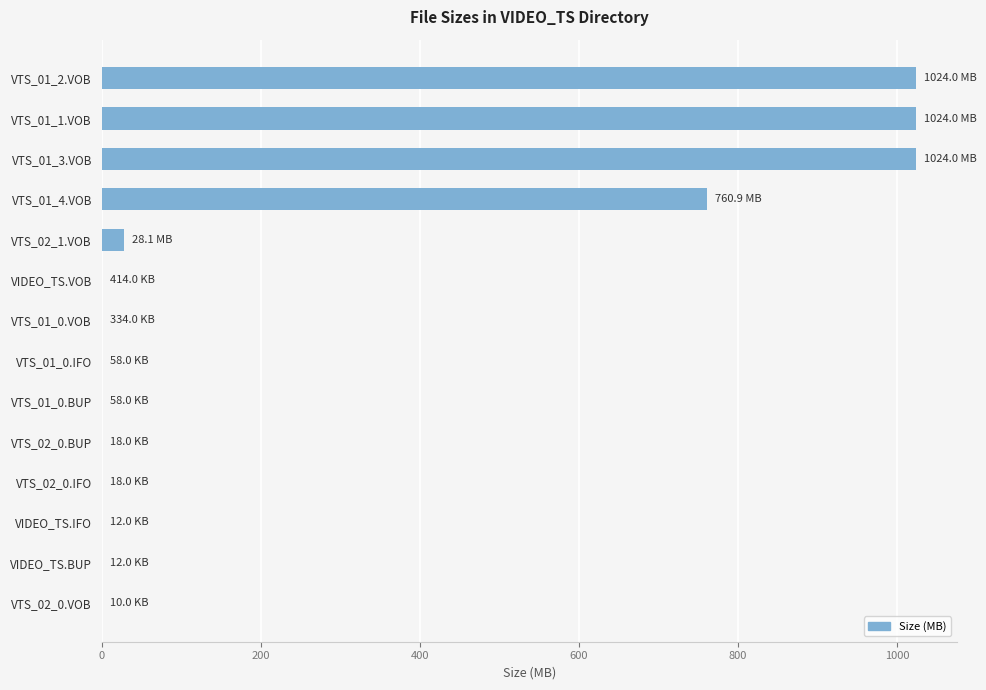

Approximately how many times larger is the value at VTS_01_1.VOB compared to VTS_01_3.VOB?

1.0